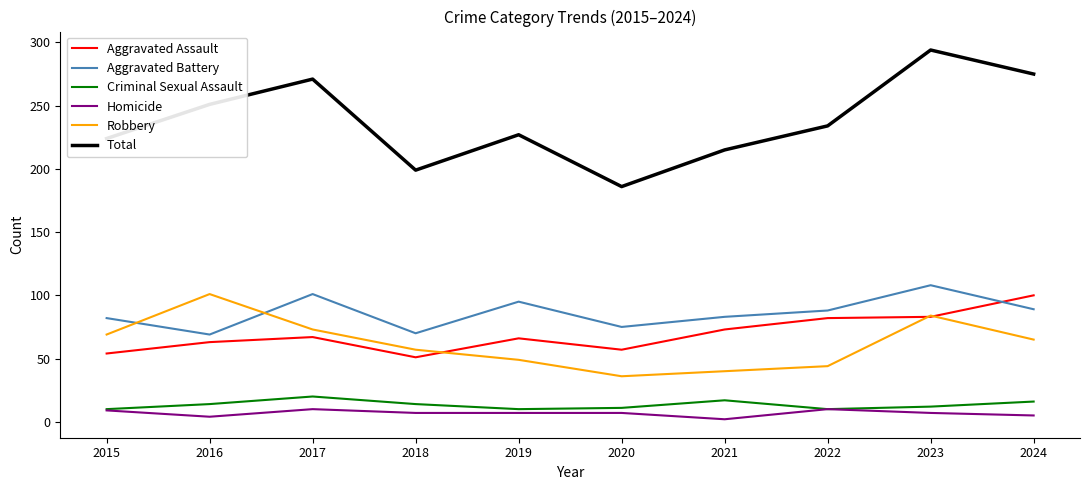

What is the greatest value displayed?

294